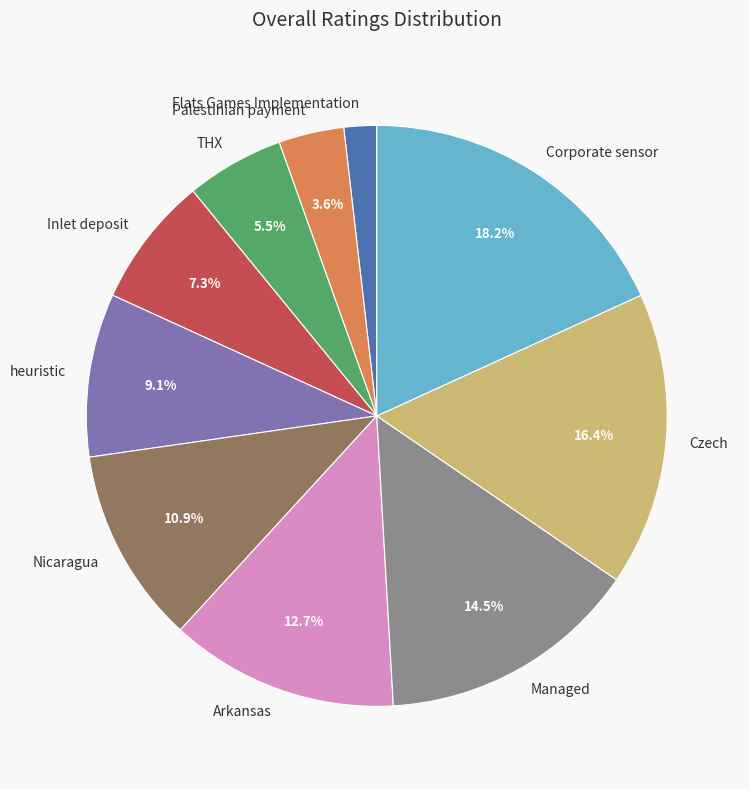

To the nearest percent, what percentage of the pie is Corporate sensor?

18%